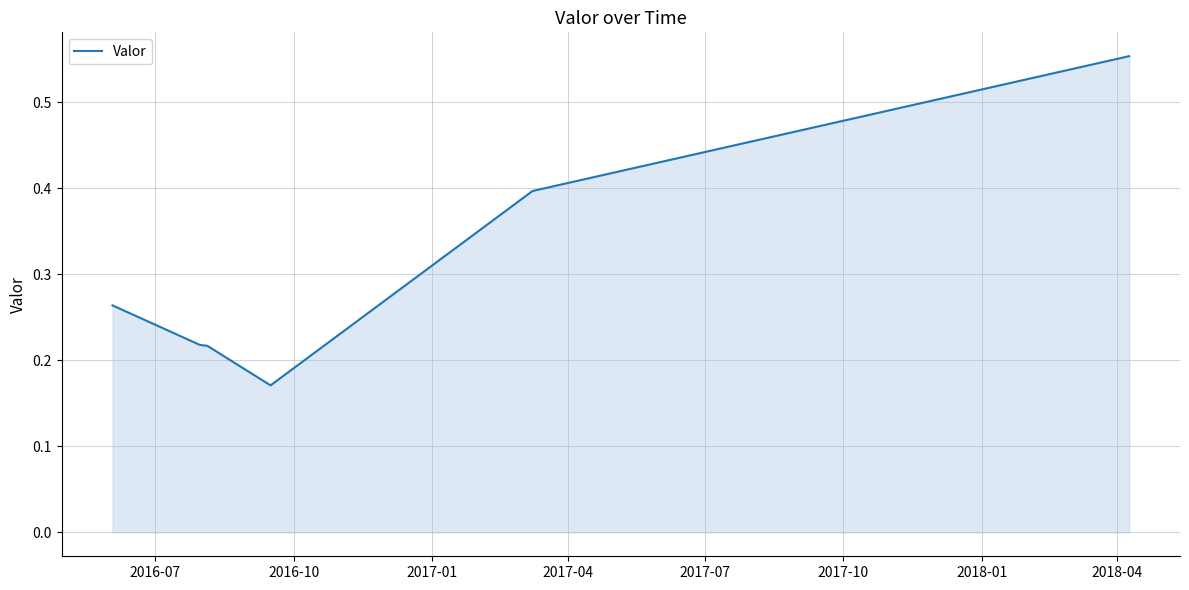

Count the values in the range 0 to 1.

6